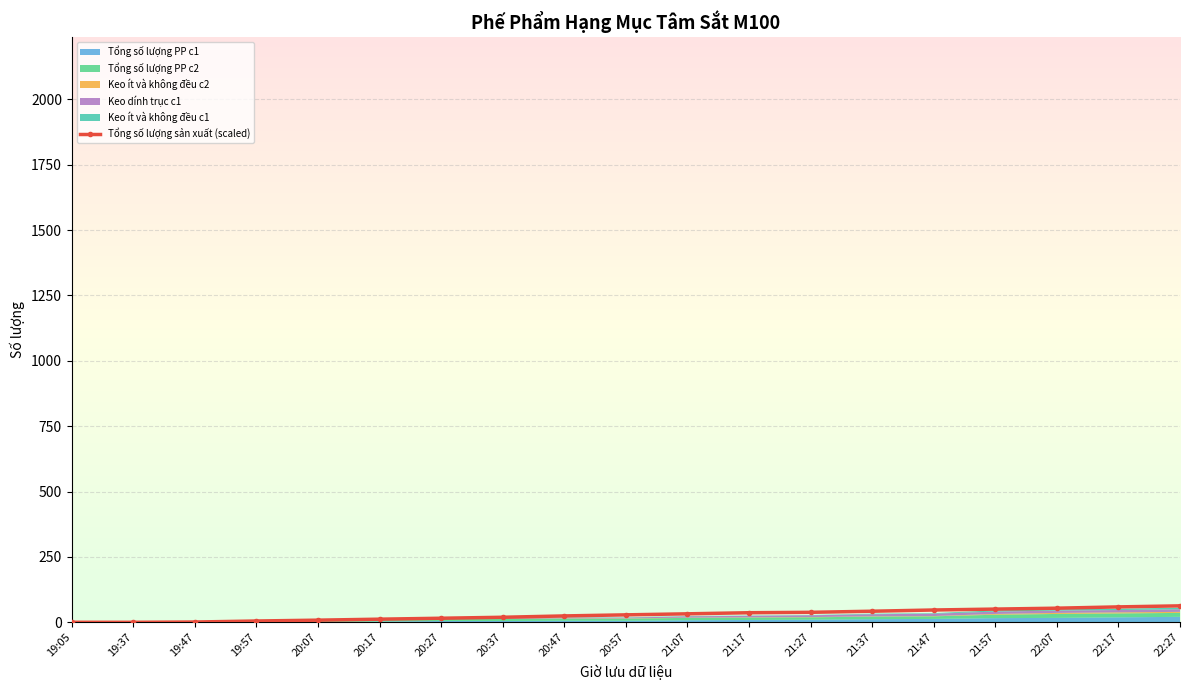

What is the difference between the maximum and minimum values?

62.9